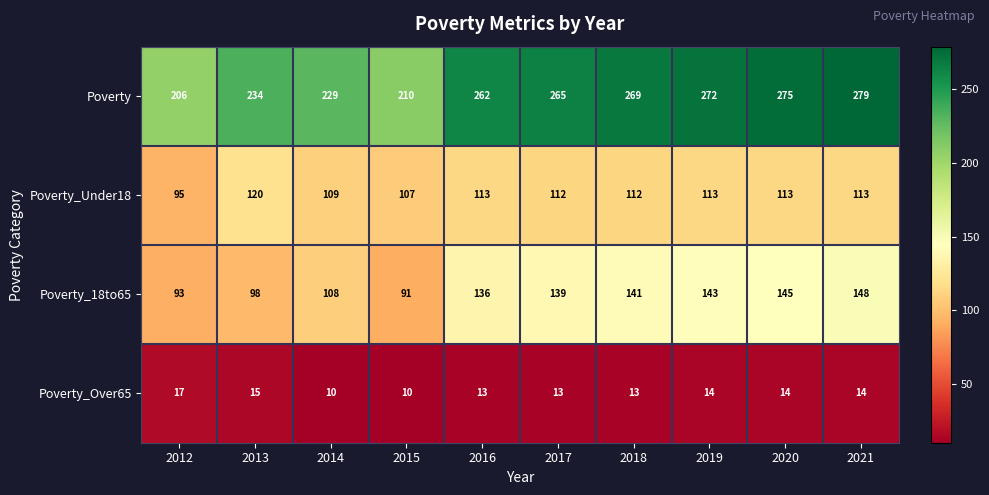

Count the number of data series in this chart.

4